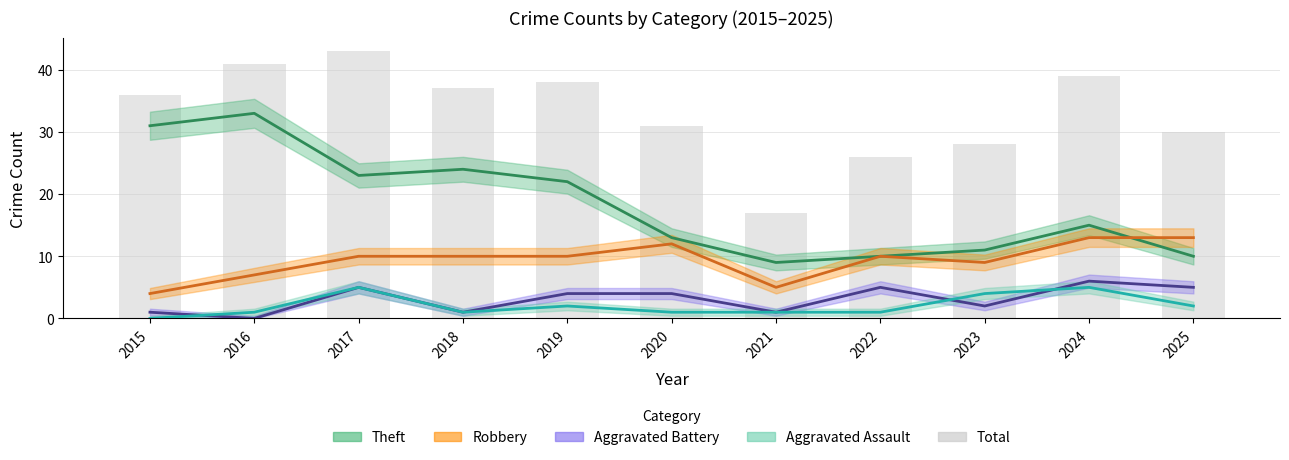

Approximately how many times larger is the value at 2016 compared to 2022?

1.6